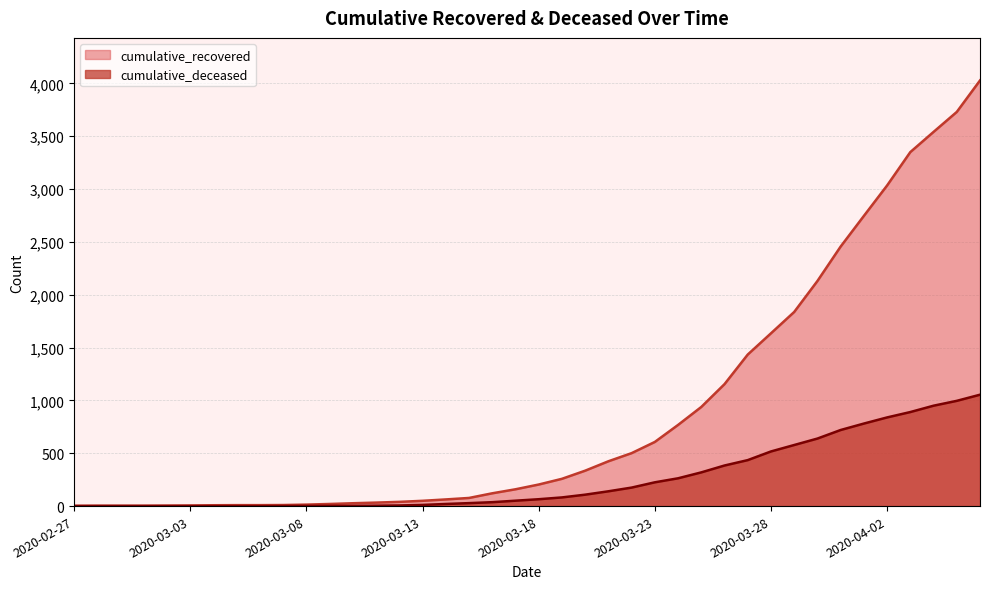

The cumulative_recovered series shows 27 at 2020-03-10. True or false?

True